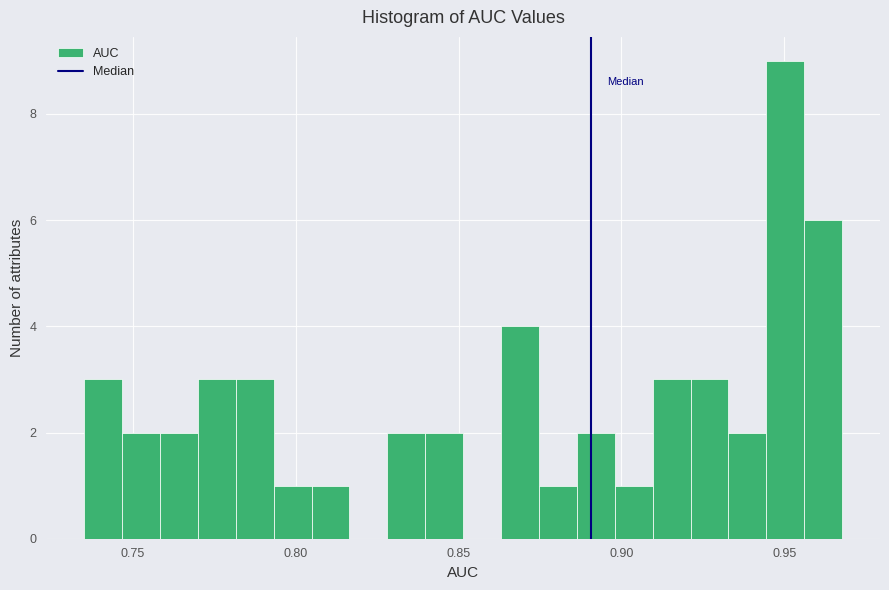

Read against the x-axis, roughly where is the centre of the tallest bar?

0.950